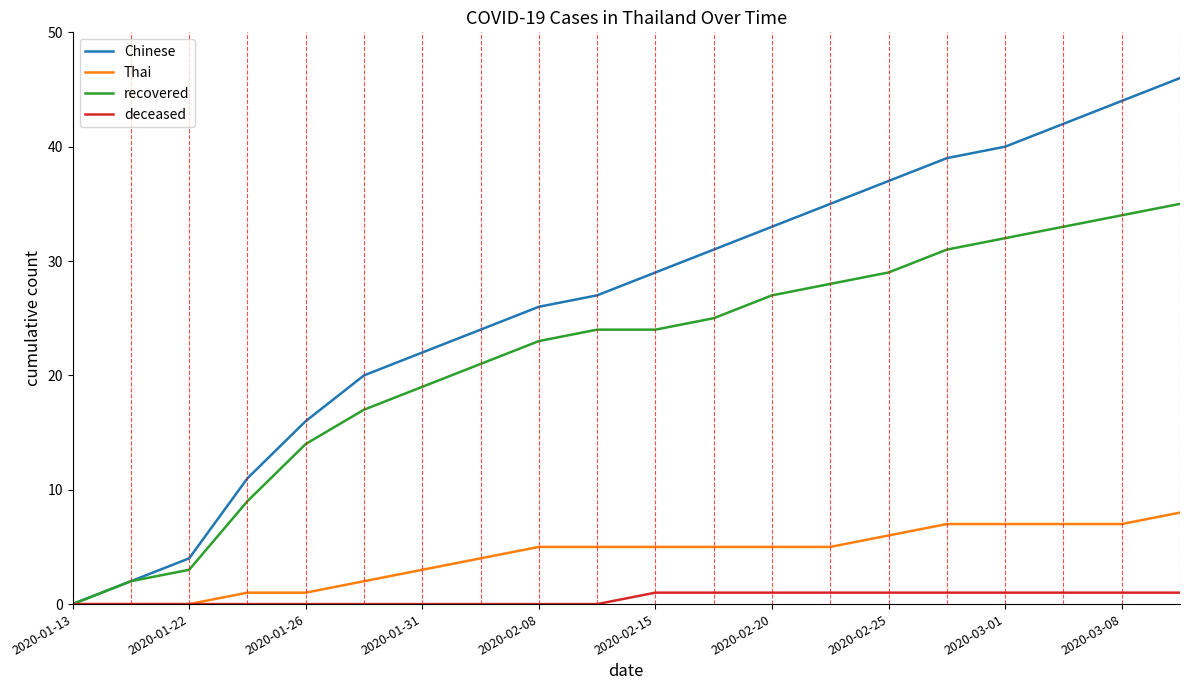

Which series has the largest range (max minus min)?

Chinese